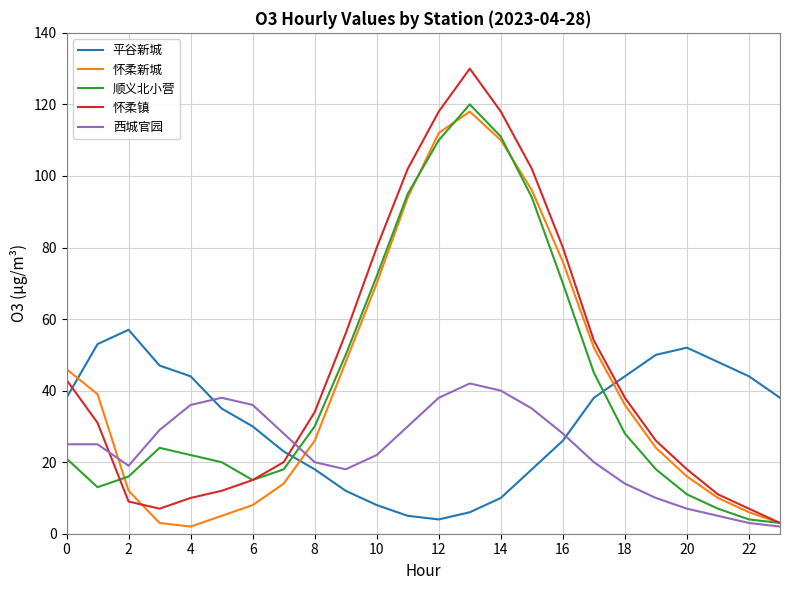

Which series has the widest spread of values?

怀柔镇